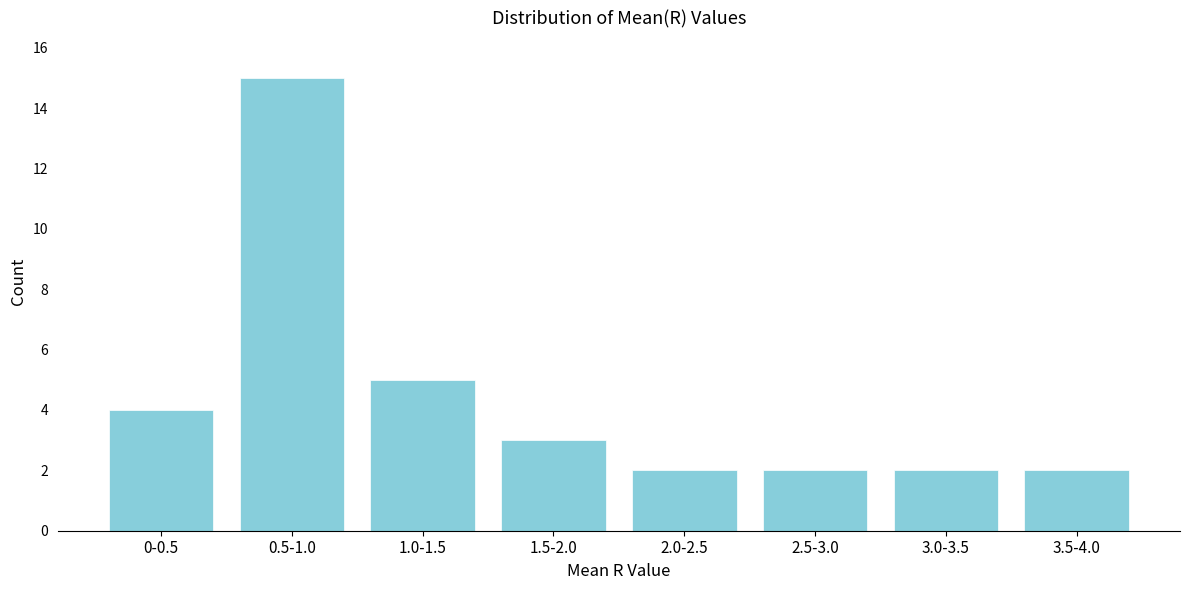

Reading right to left, what are all the values shown in this chart?

2	2	2	2	3	5	15	4